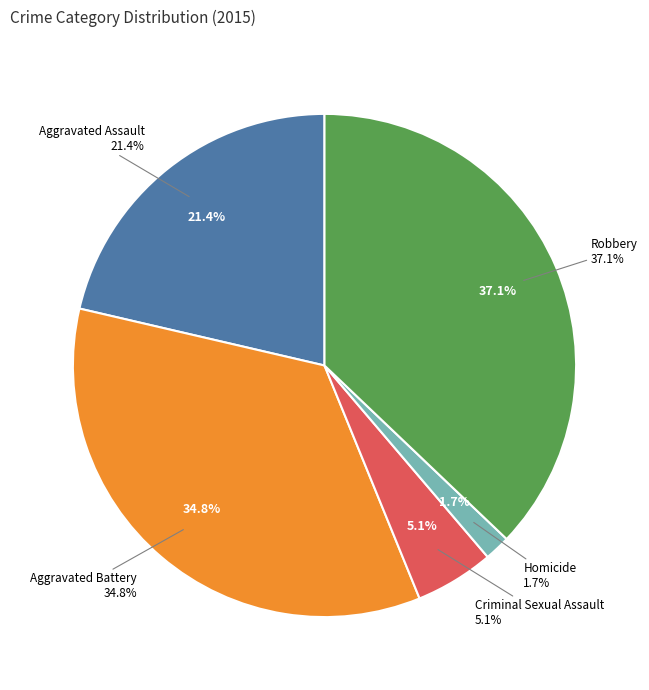

How many segments does this pie chart have?

5